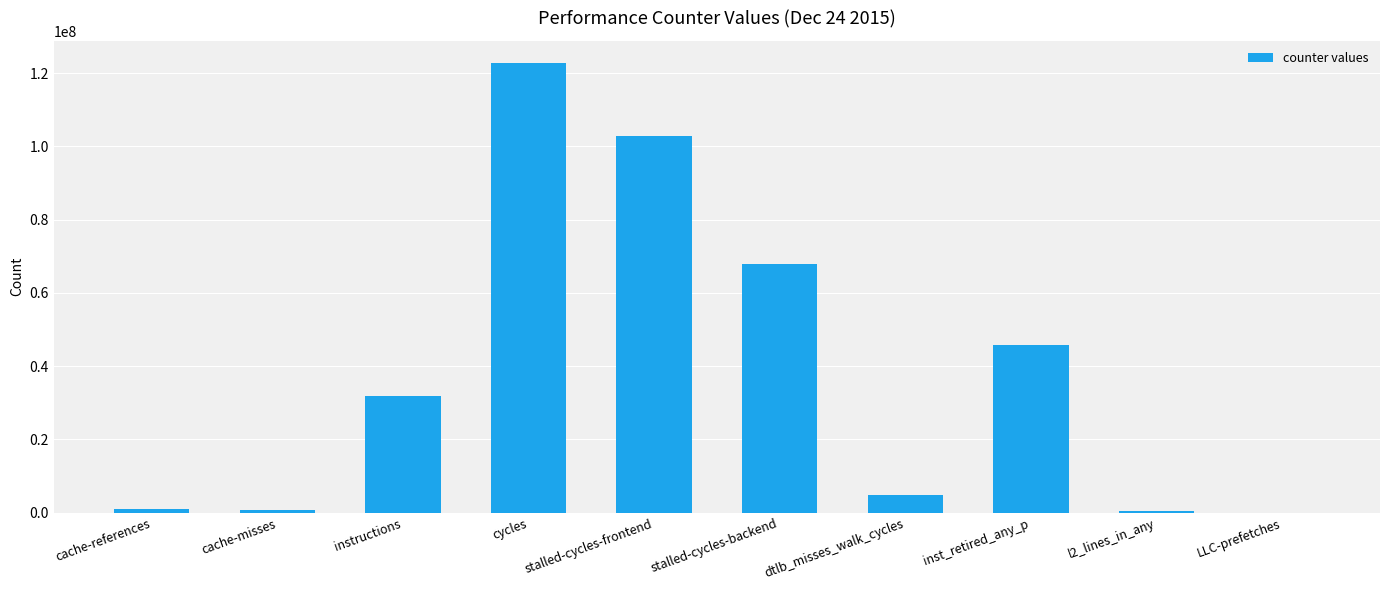

What is the change in value from cycles to inst_retired_any_p?

-76833029